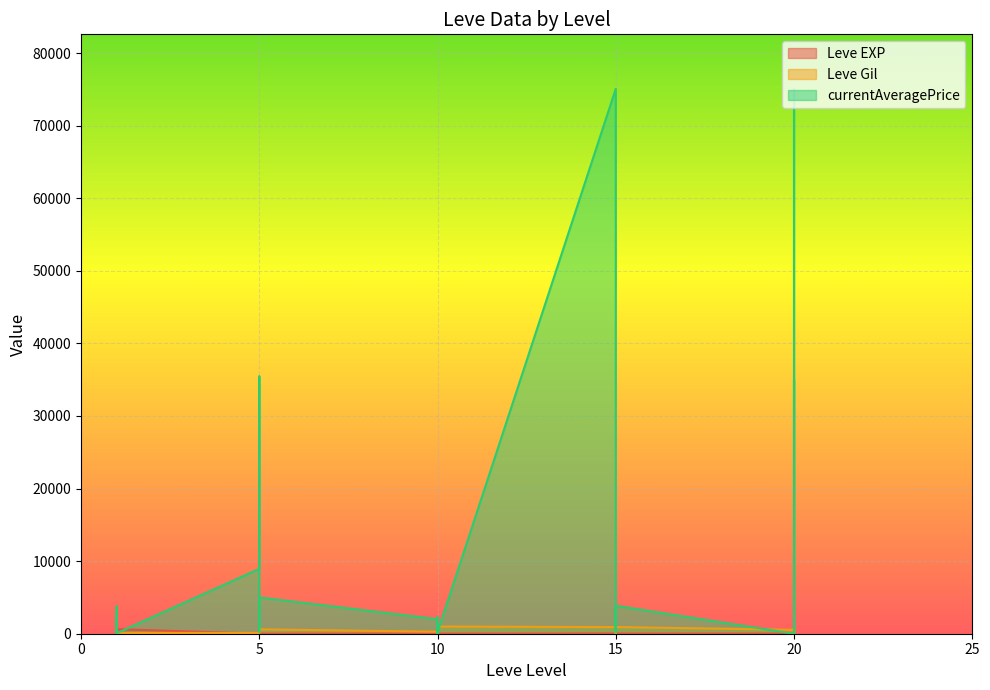

At how many categories does at least one series exceed 74413?

2